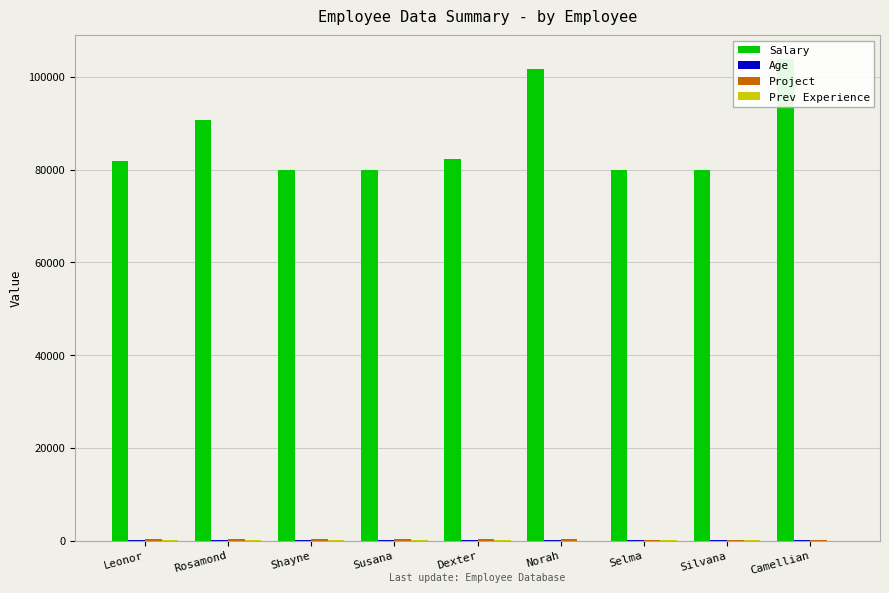

At Camellian, list the series in order from smallest to largest.

Prev Experience, Age, Project, Salary